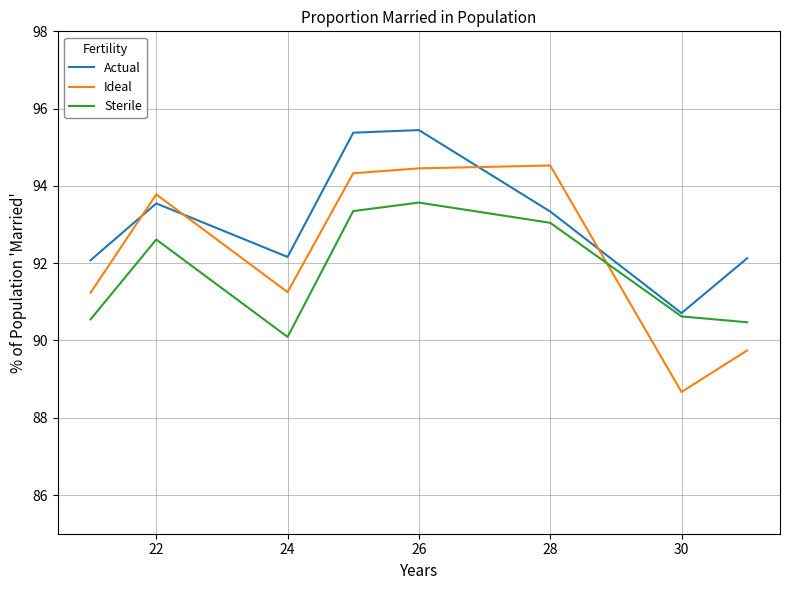

At how many categories does at least one series exceed 91?

7